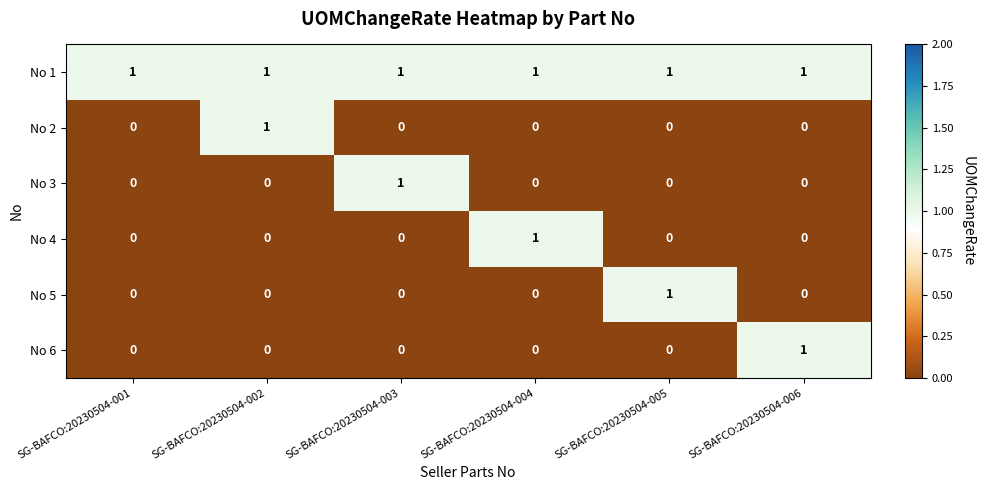

At how many categories does at least one series exceed 0?

6